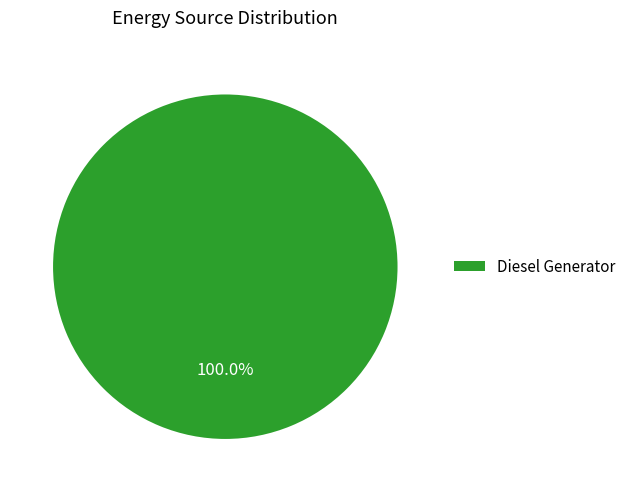

Rank the categories by value from highest to lowest.

Diesel Generator